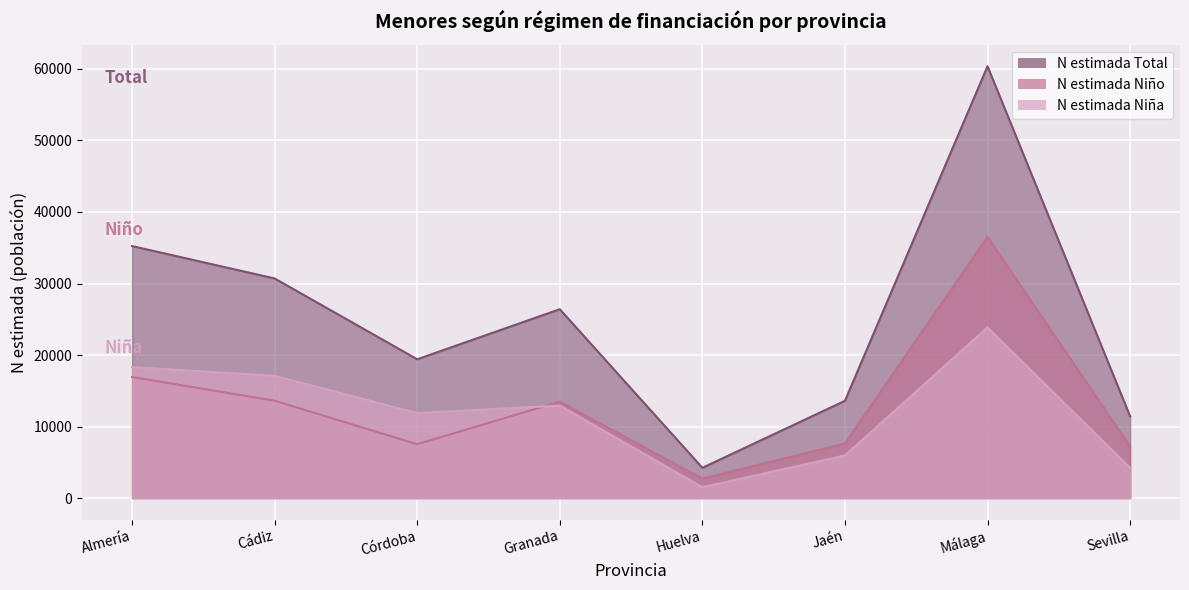

Count the number of data series in this chart.

3